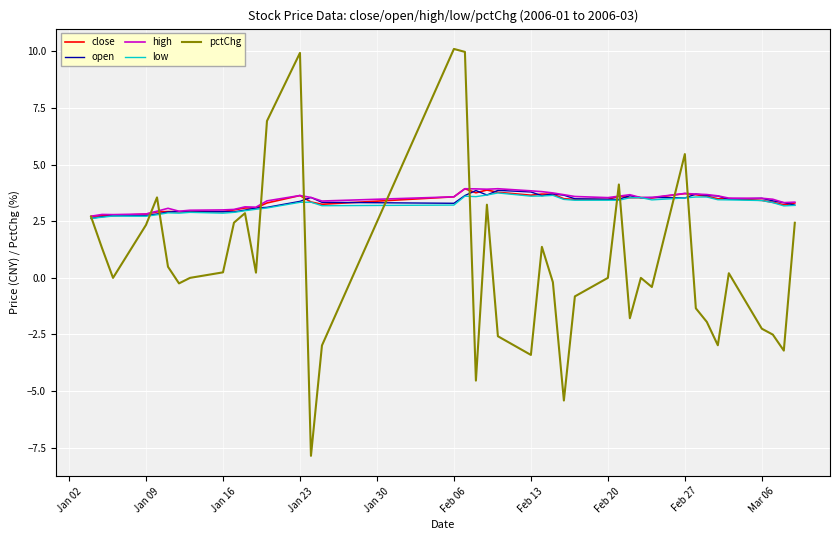

What is the highest value of the low series?

3.8